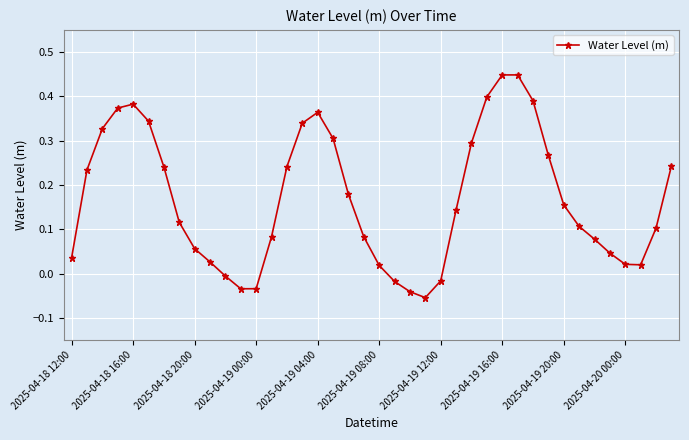

What is the difference between the maximum and minimum values?

0.5